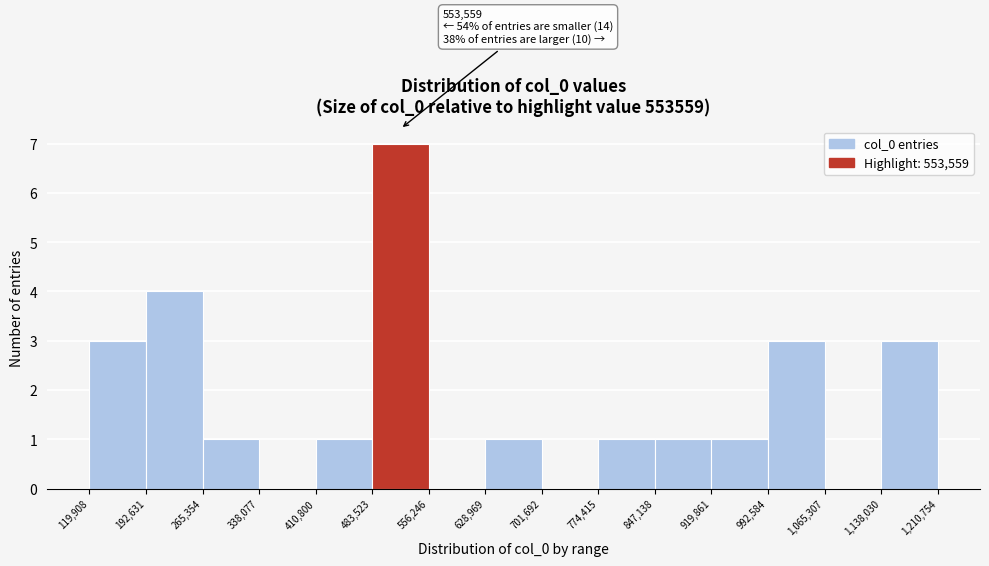

Which range on the x-axis has the tallest bar?

483,523 to 556,246